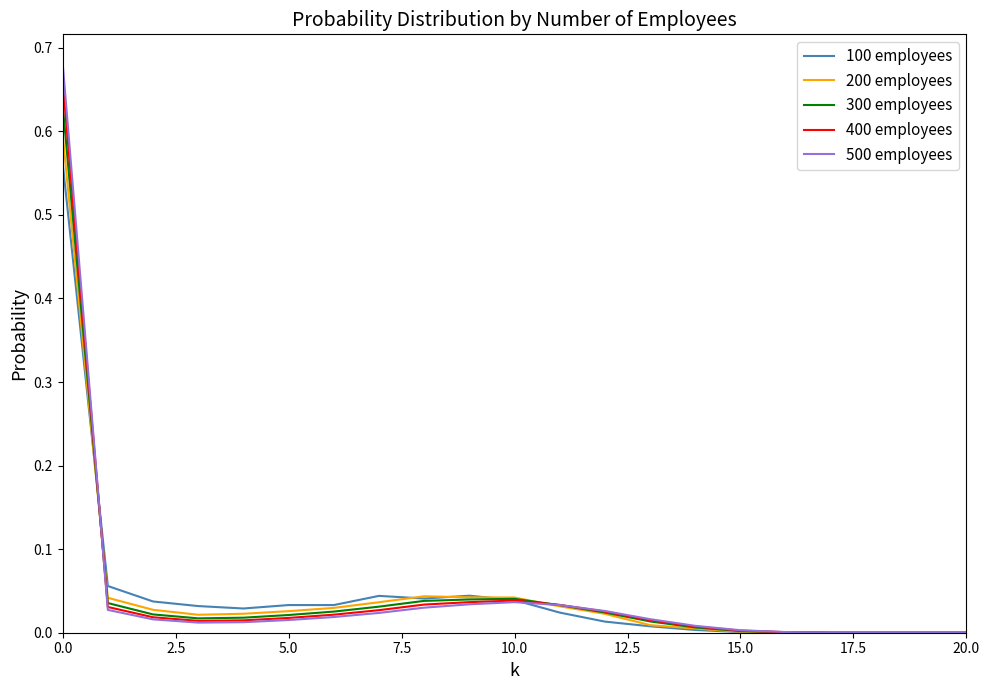

What are all the series names shown in the legend?

100 employees, 200 employees, 300 employees, 400 employees, 500 employees